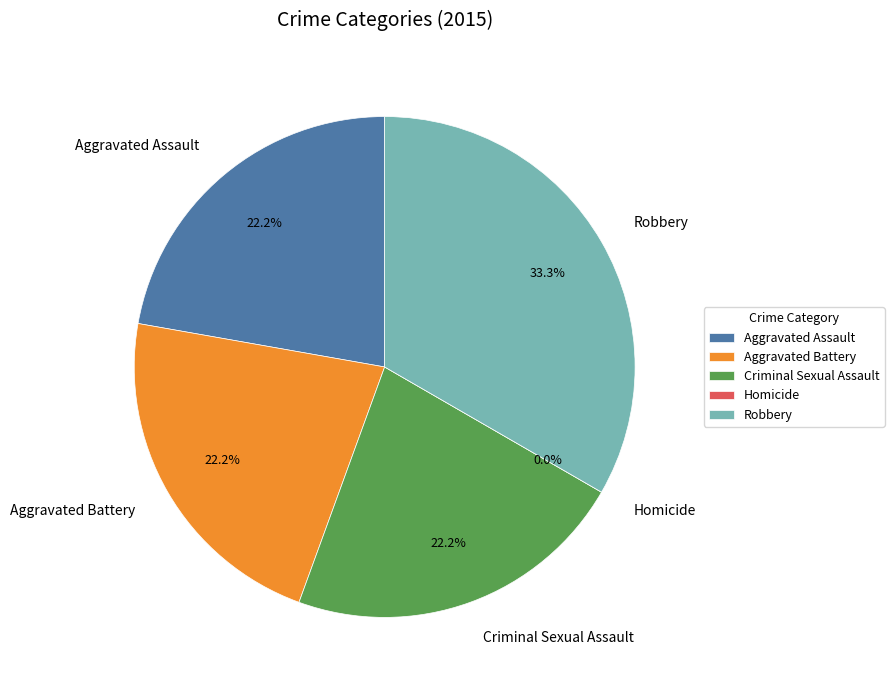

To the nearest percent, what percentage of the pie is Aggravated Battery?

22%